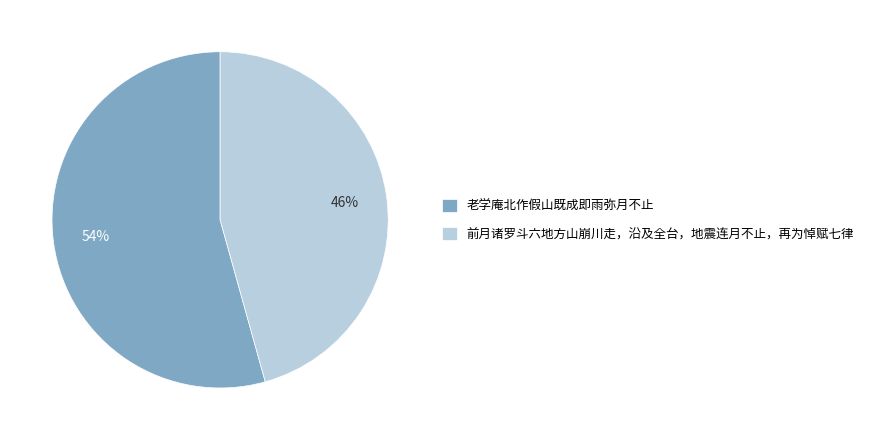

Rank the categories by value from lowest to highest.

前月诸罗斗六地方山崩川走，沿及全台，地震连月不止，再为悼赋七律, 老学庵北作假山既成即雨弥月不止